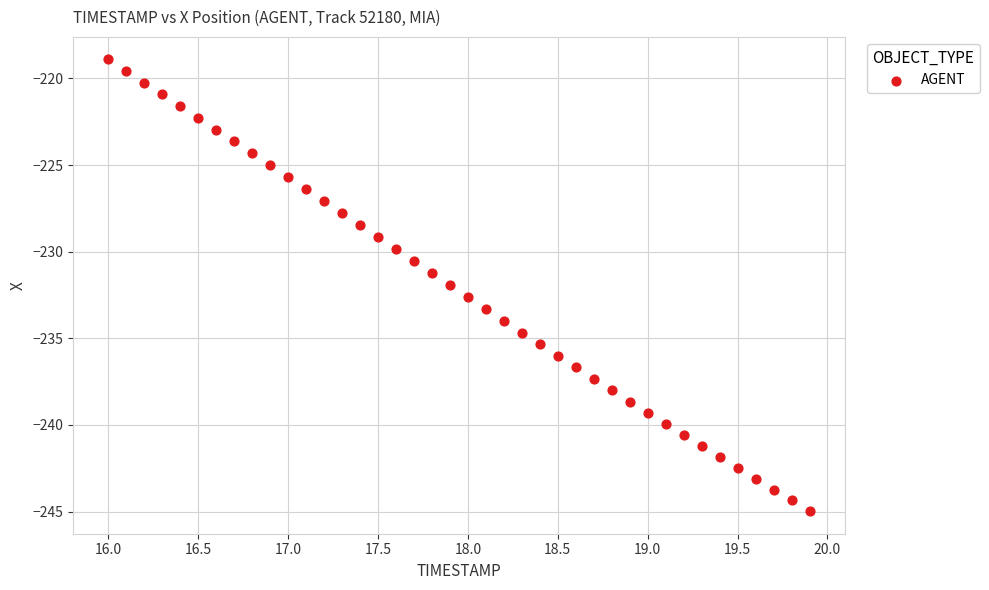

What is the range of X values (max minus min)?

3.9